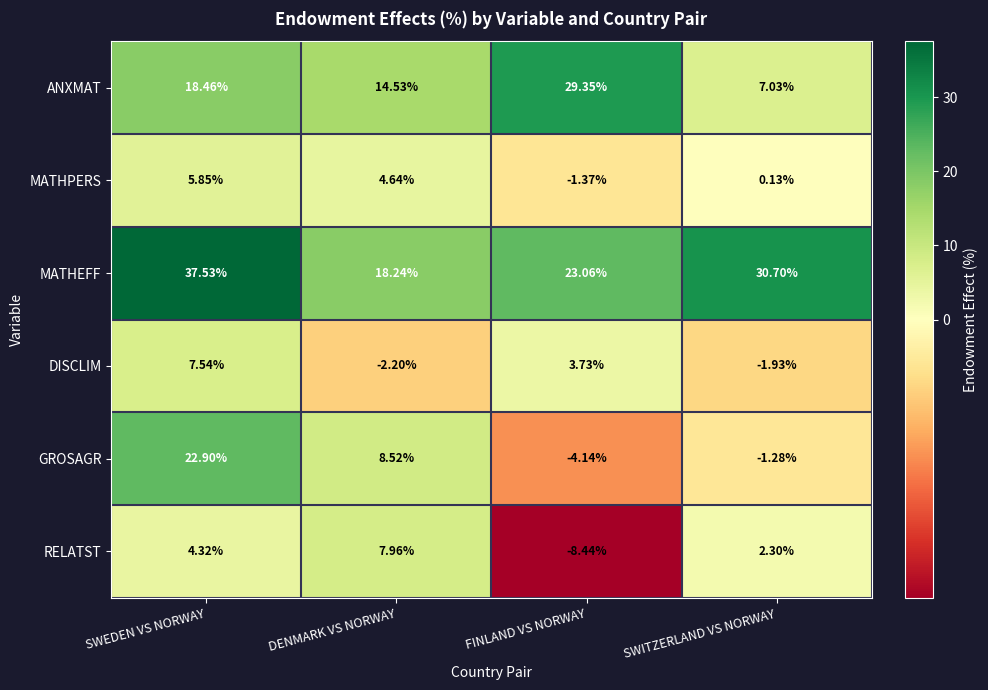

Which series has the largest total across all categories?

MATHEFF